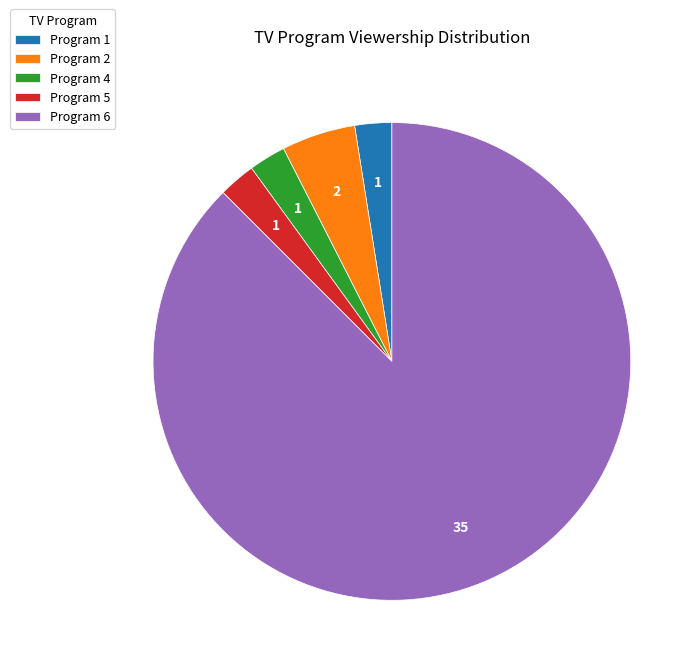

Count the number of slices in the pie.

5